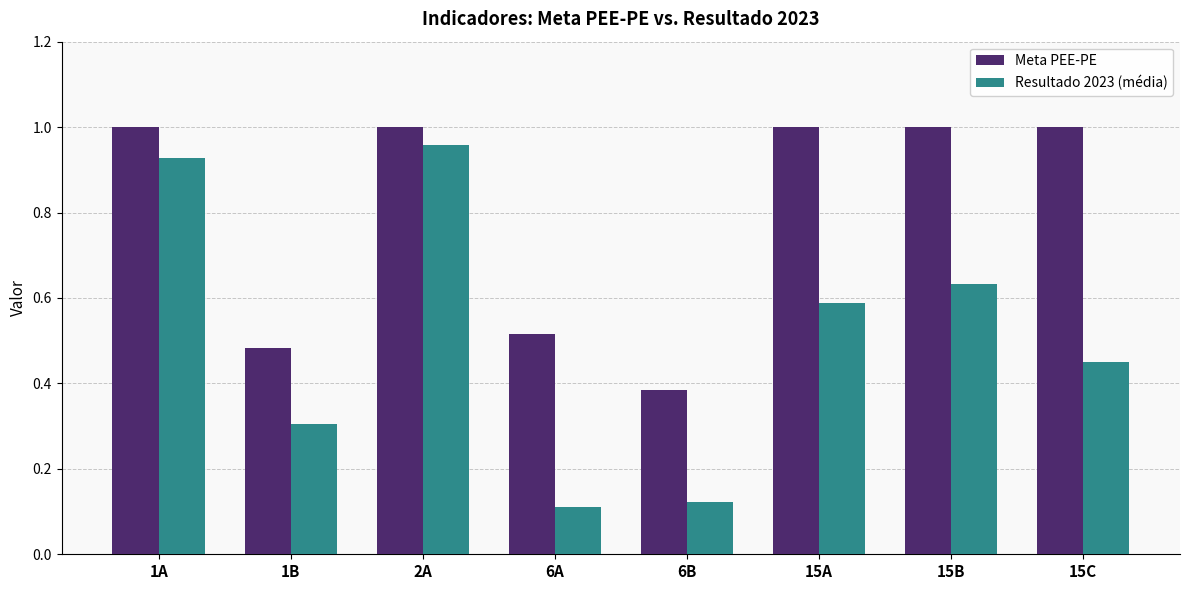

Which category has the lowest value across all series?

6A